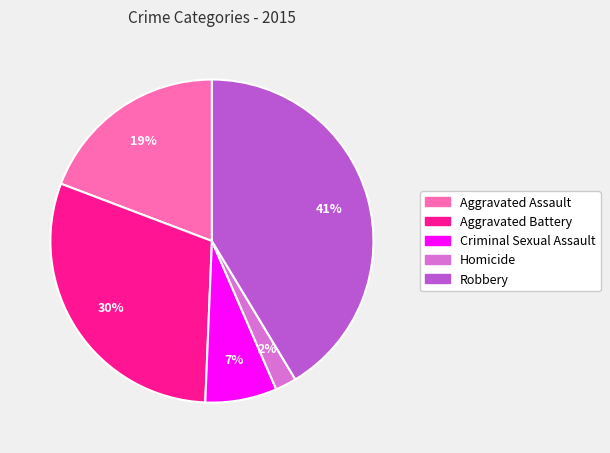

How many segments does this pie chart have?

5